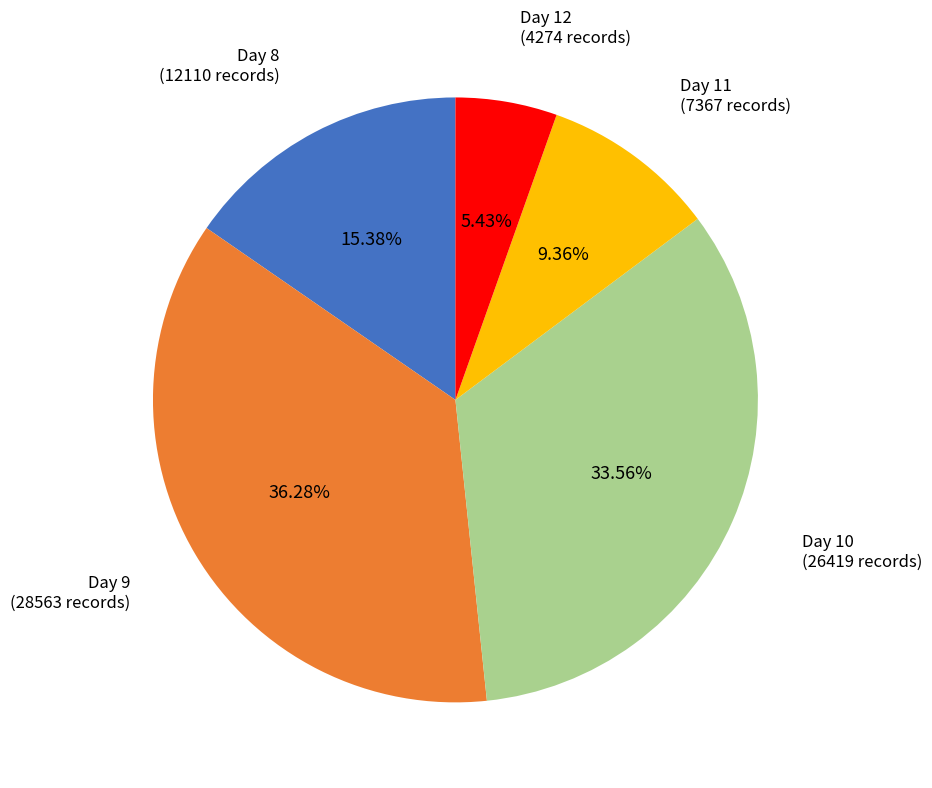

Approximately how many times larger is the value at Day 11 (7367 records) compared to Day 12 (4274 records)?

1.7